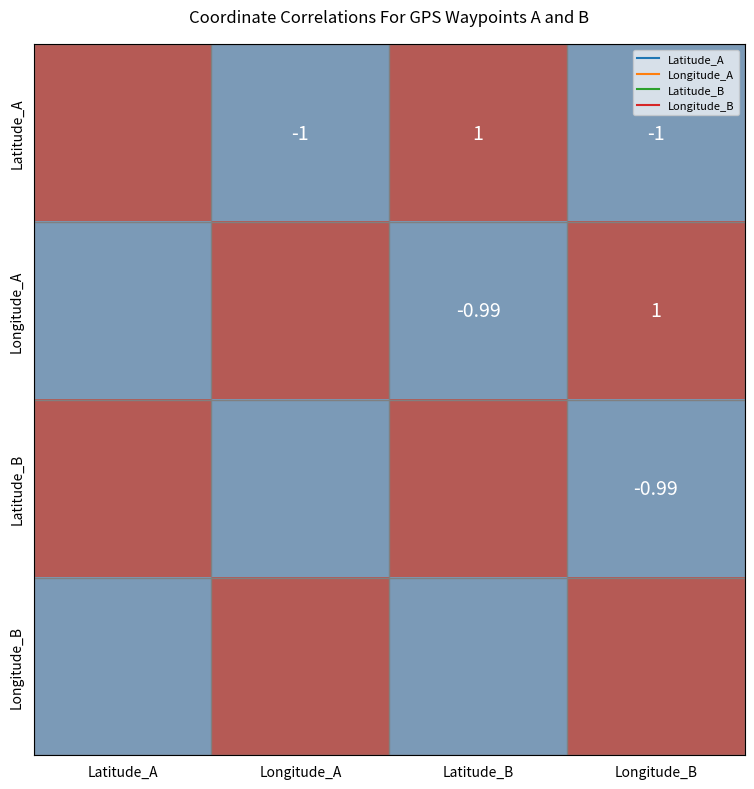

How many values in Longitude_B are below zero?

2